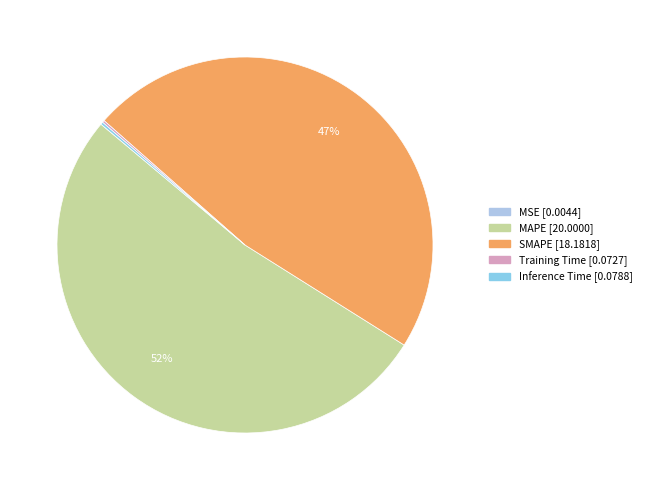

To the nearest percent, what is the combined percentage of MAPE and Inference Time?

52%